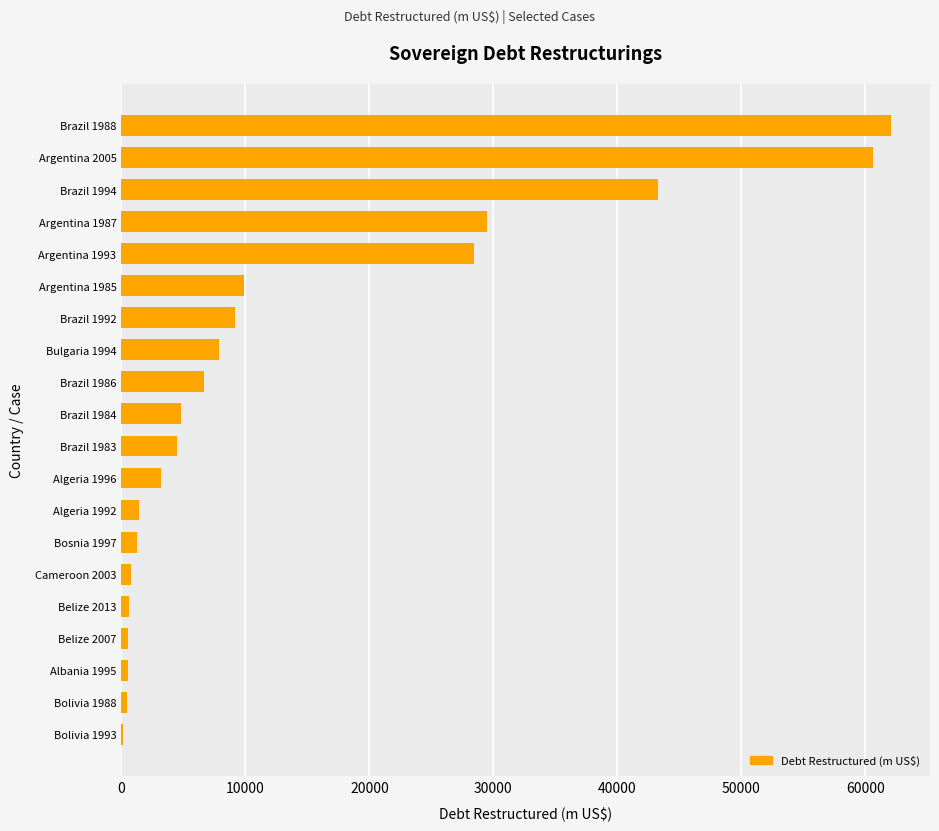

What is the sum of all values?

275865.9